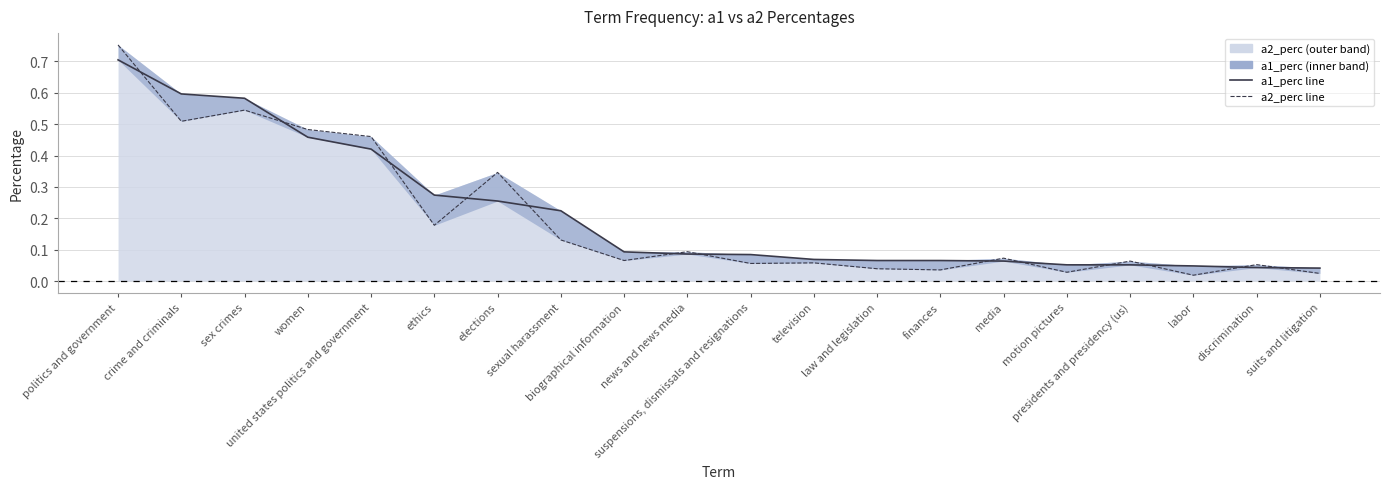

What is the value of the a1_perc_line point at the 17th from the left?

0.1